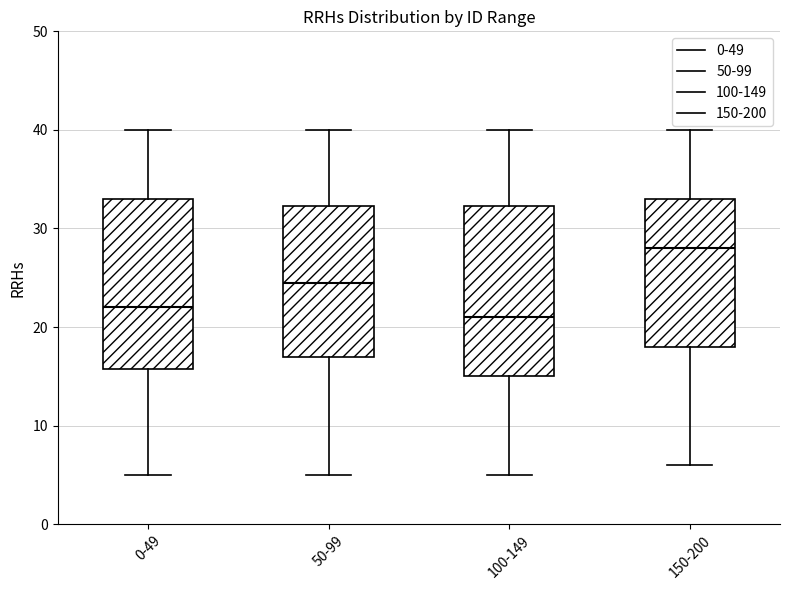

Reading left to right, read every box against the y-axis: the position of its median line, the range the box covers, and the ends of its whiskers. The values are not printed on the chart, so give them approximately, as read against the axis.

0-49: median 22, box 16 to 33, whiskers 5 to 40
50-99: median 25, box 17 to 32, whiskers 5 to 40
100-149: median 21, box 15 to 32, whiskers 5 to 40
150-200: median 28, box 18 to 33, whiskers 6 to 40